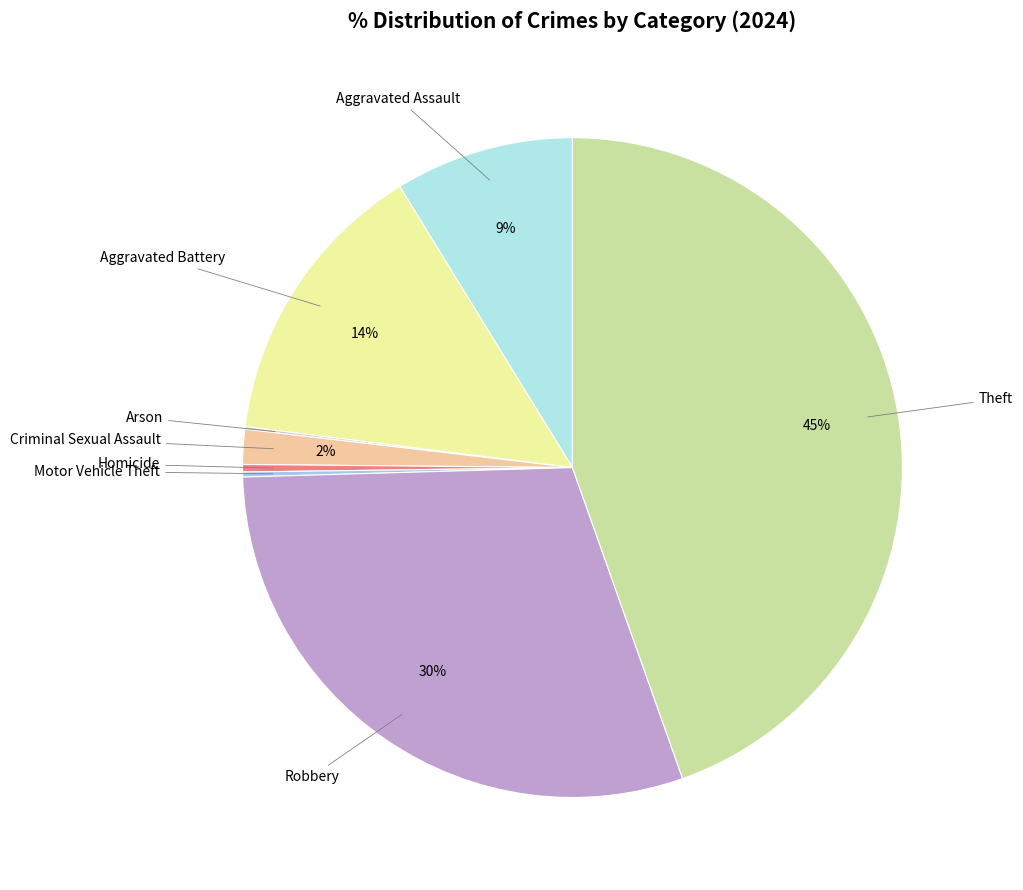

Combined, do Theft and Aggravated Assault account for over 50%?

Yes